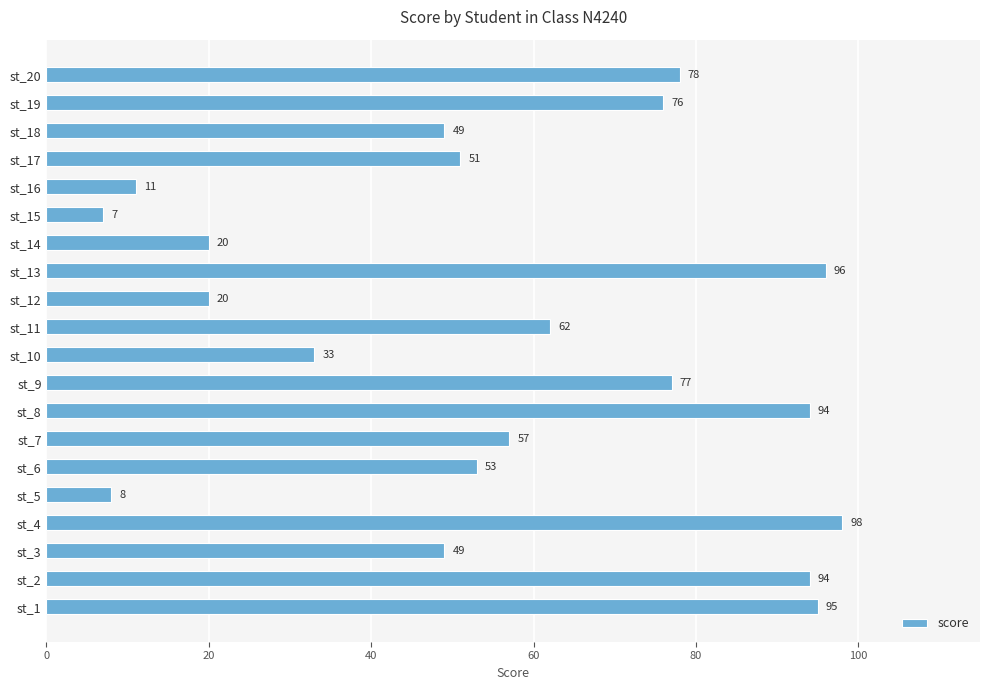

What is the approximate value at st_4, to the nearest 10?

100